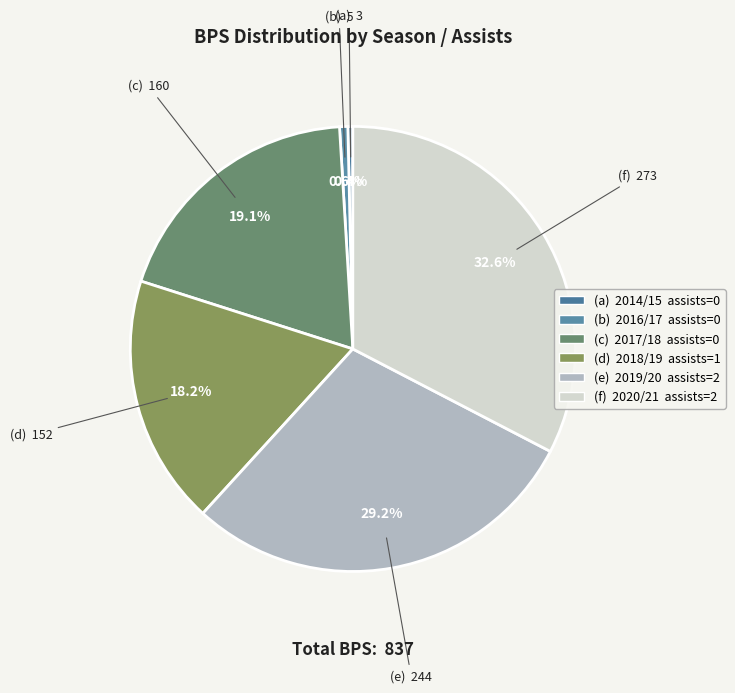

Which category has the biggest portion of the pie?

(f) 2020/21 assists=2